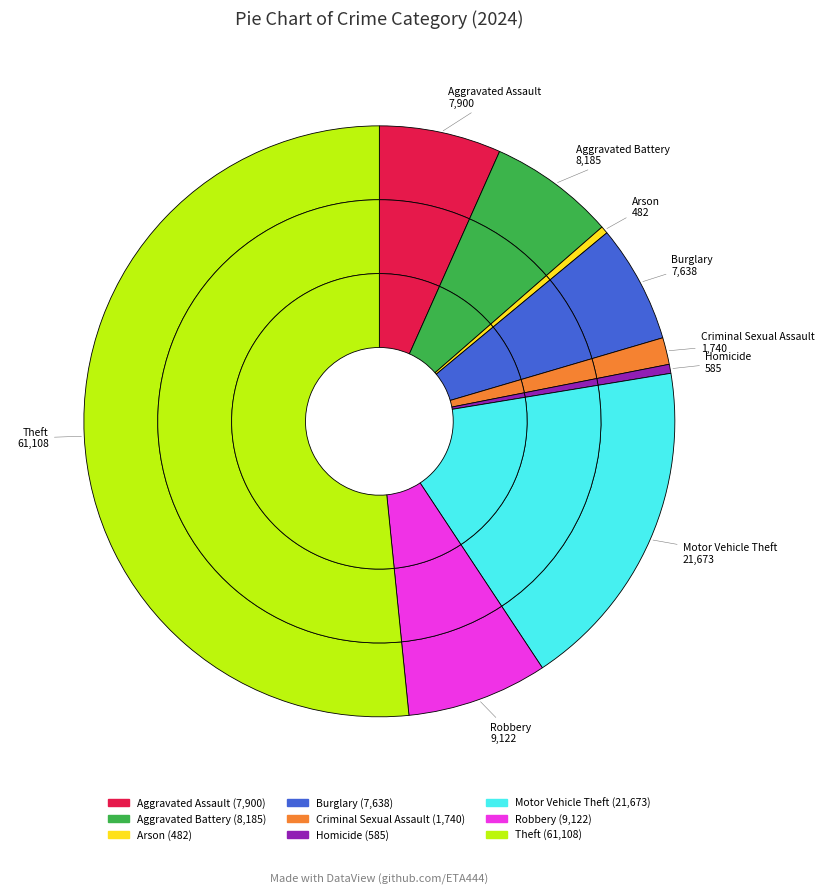

What is the majority slice?

Theft